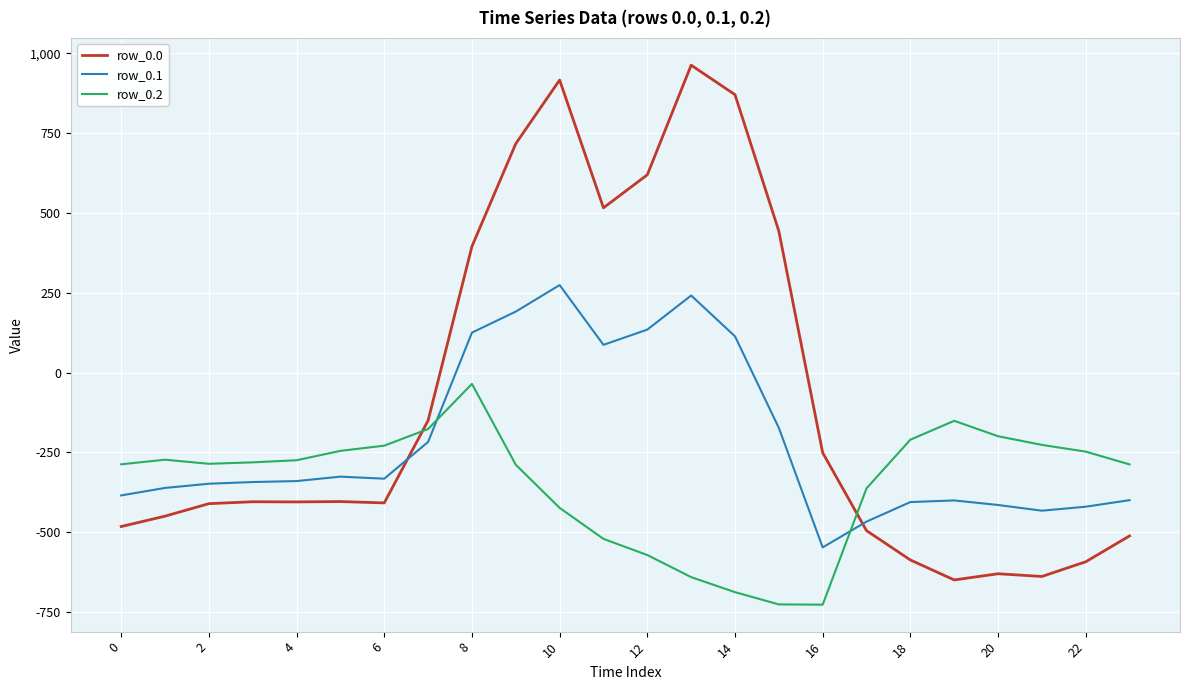

List the series in order of their overall mean, highest first.

row_0.0, row_0.1, row_0.2